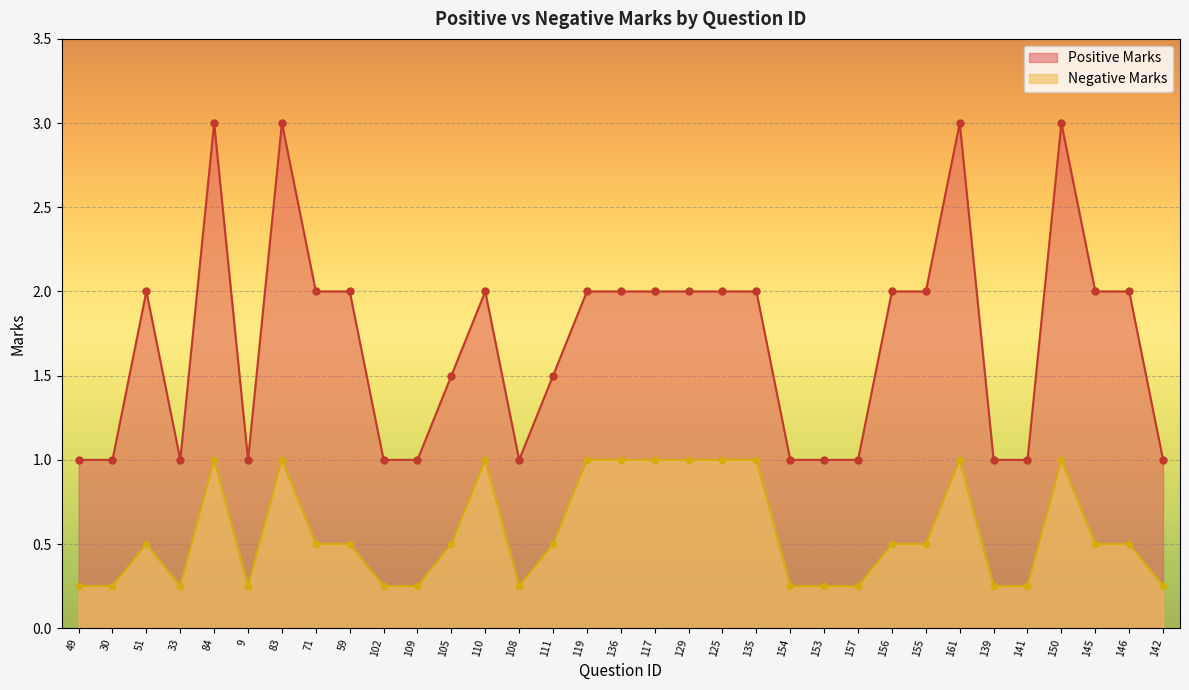

Is the value of Negative Marks at 154 greater than the value of Positive Marks at 145?

No